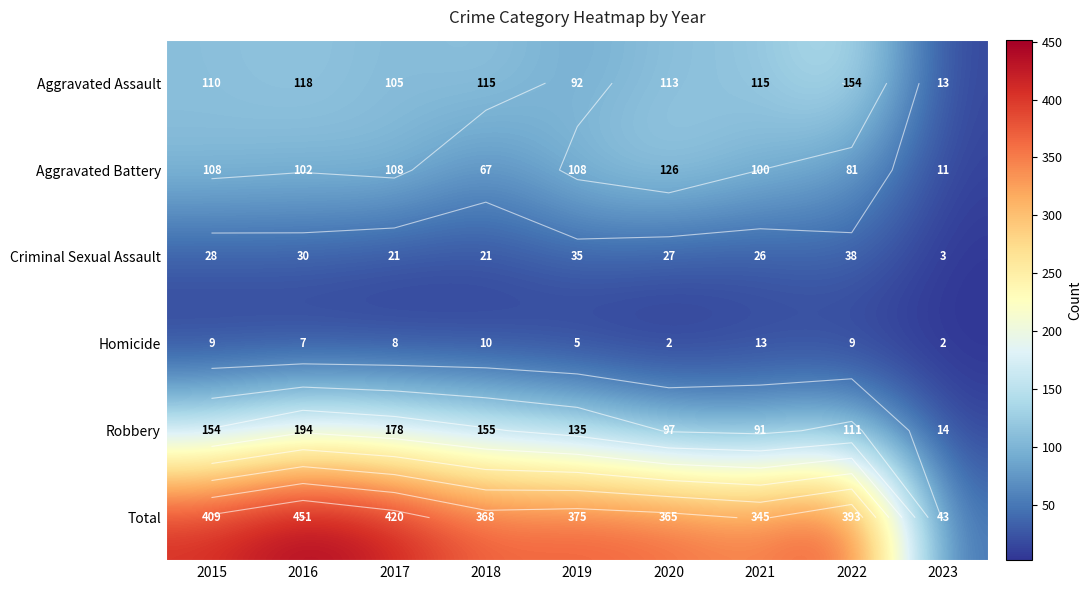

How many data points in Robbery are above 135?

4